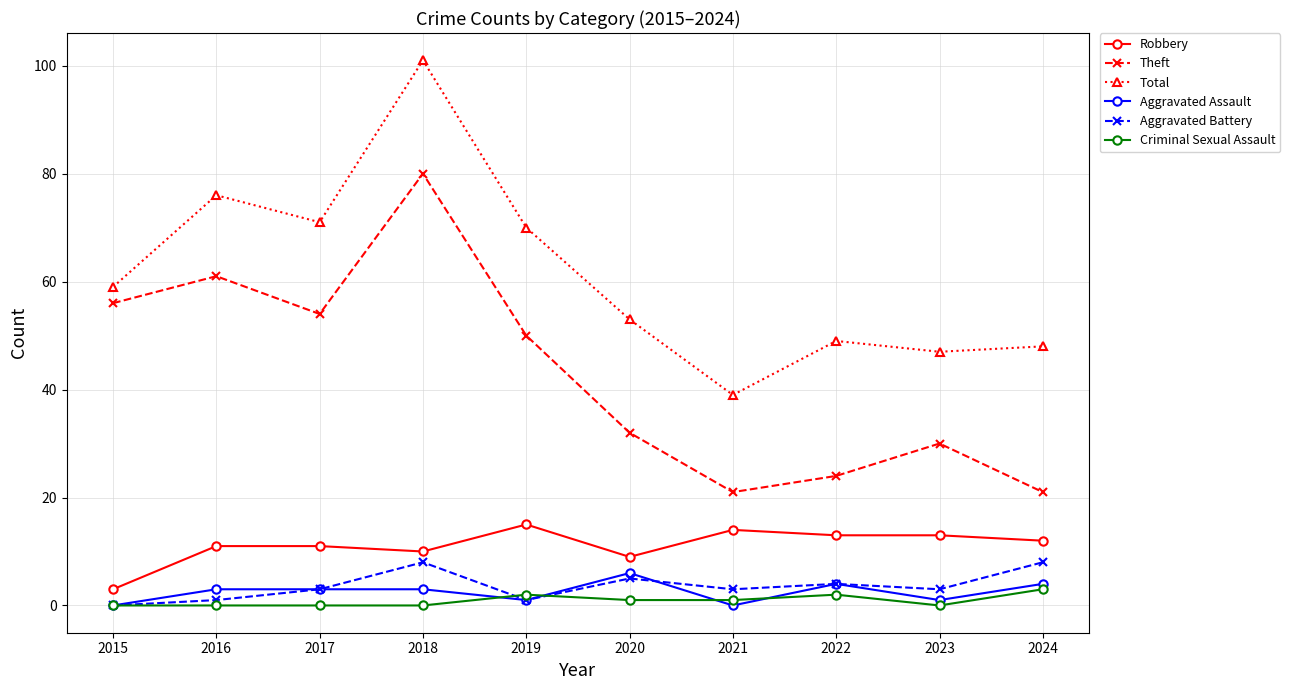

True or false: Total has a value of 49 at 2022.

True